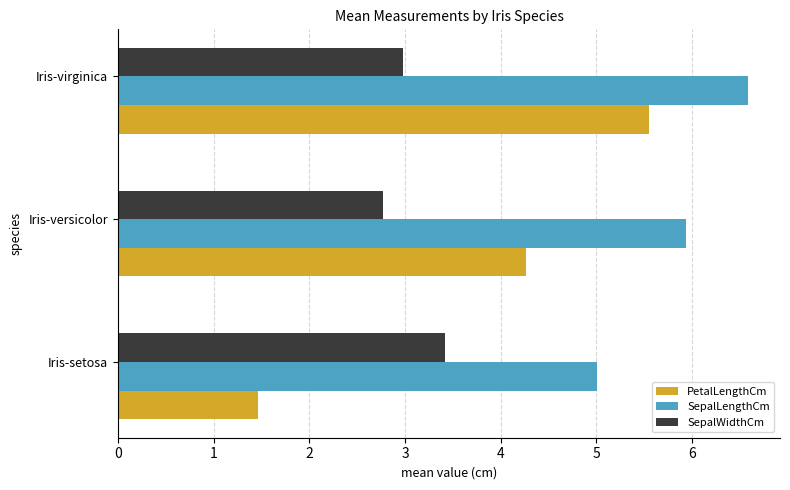

Between Iris-versicolor and Iris-virginica, which series saw the biggest shift?

PetalLengthCm